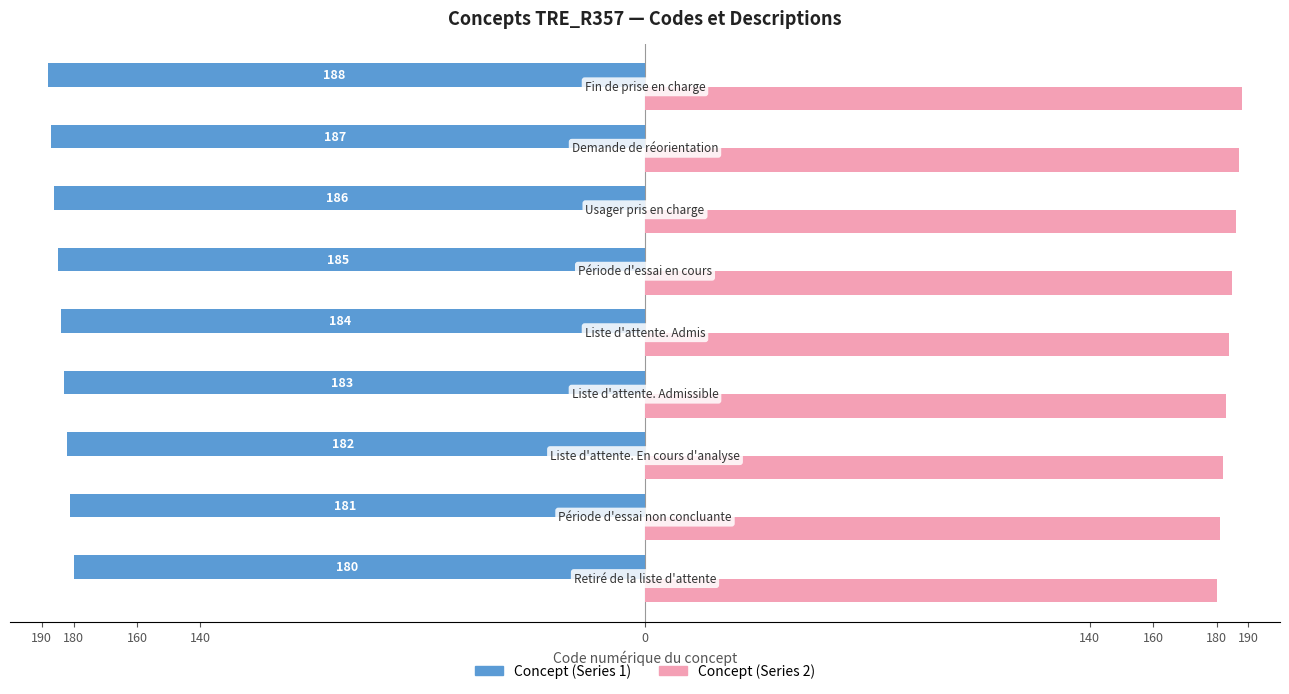

What are all the series names shown in the legend?

Concept (Series 1), Concept (Series 2)